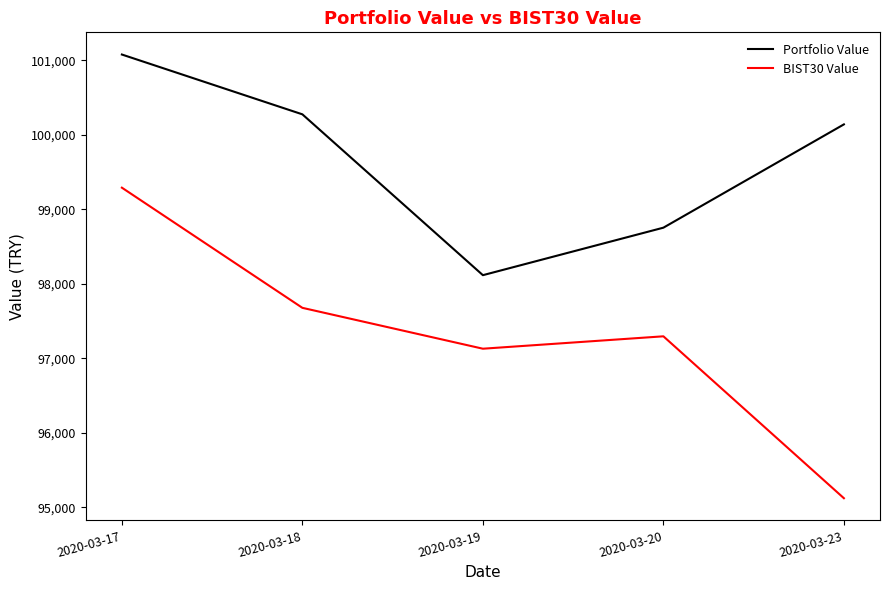

Where does the BIST30 Value series first go above 97296?

2020-03-17